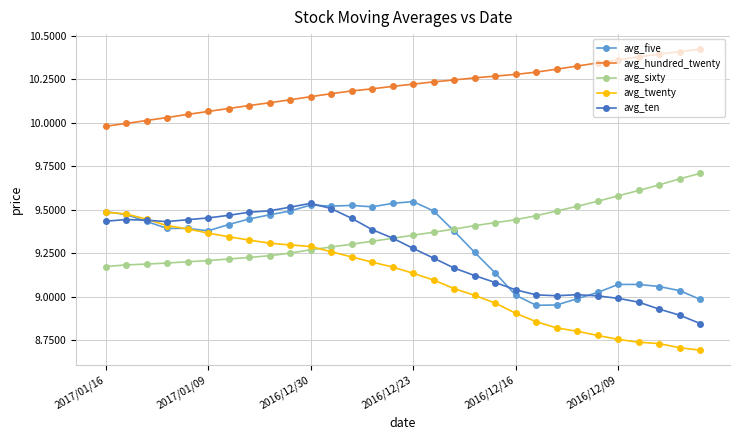

Does the chart have visible grid lines?

Yes